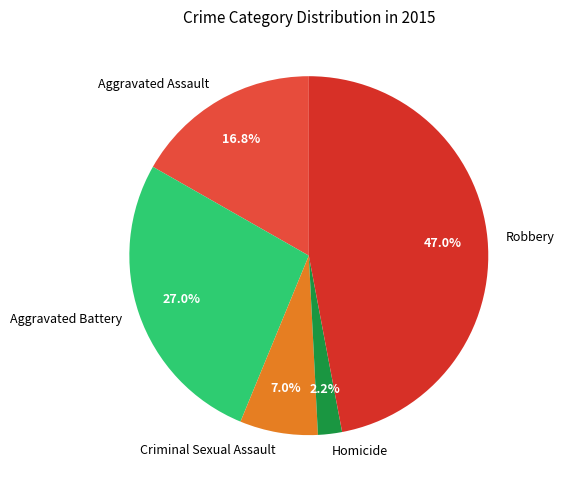

Does Aggravated Battery account for over 50% of the chart?

No